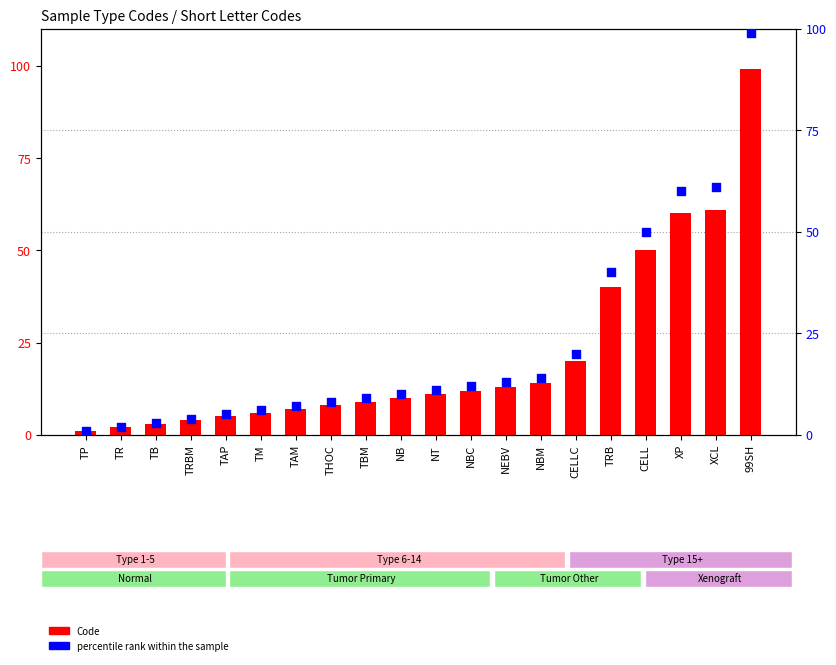

At how many categories does at least one series exceed 63?

1